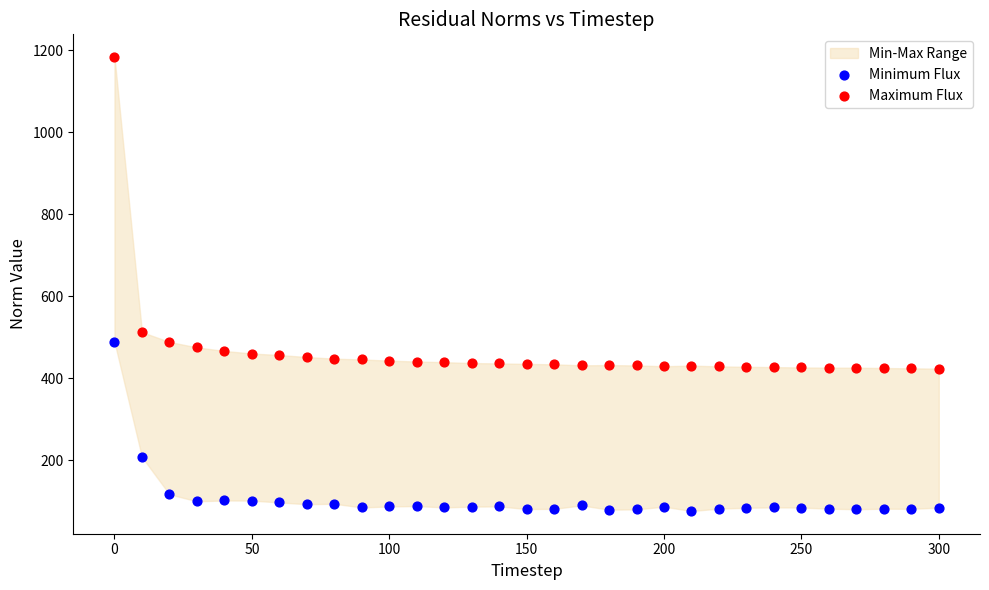

What is the X range (max minus min) for the scatter plot?

300.0